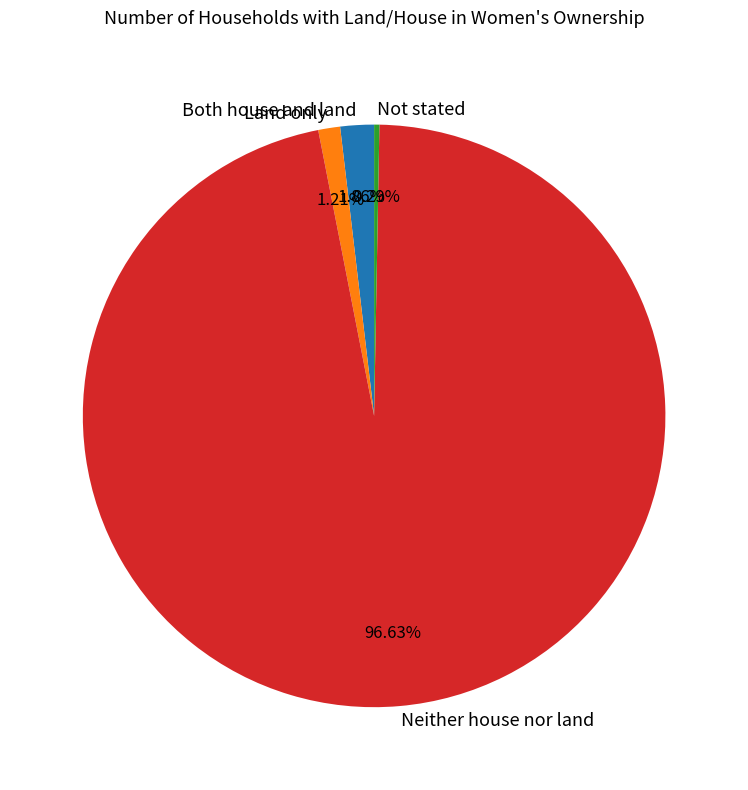

To the nearest percent, what portion does Land only represent?

1%